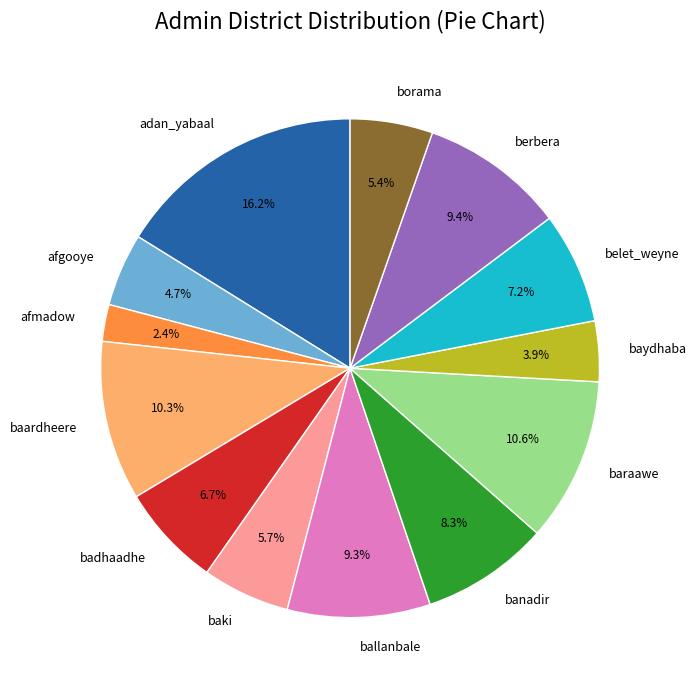

How many segments does this pie chart have?

13